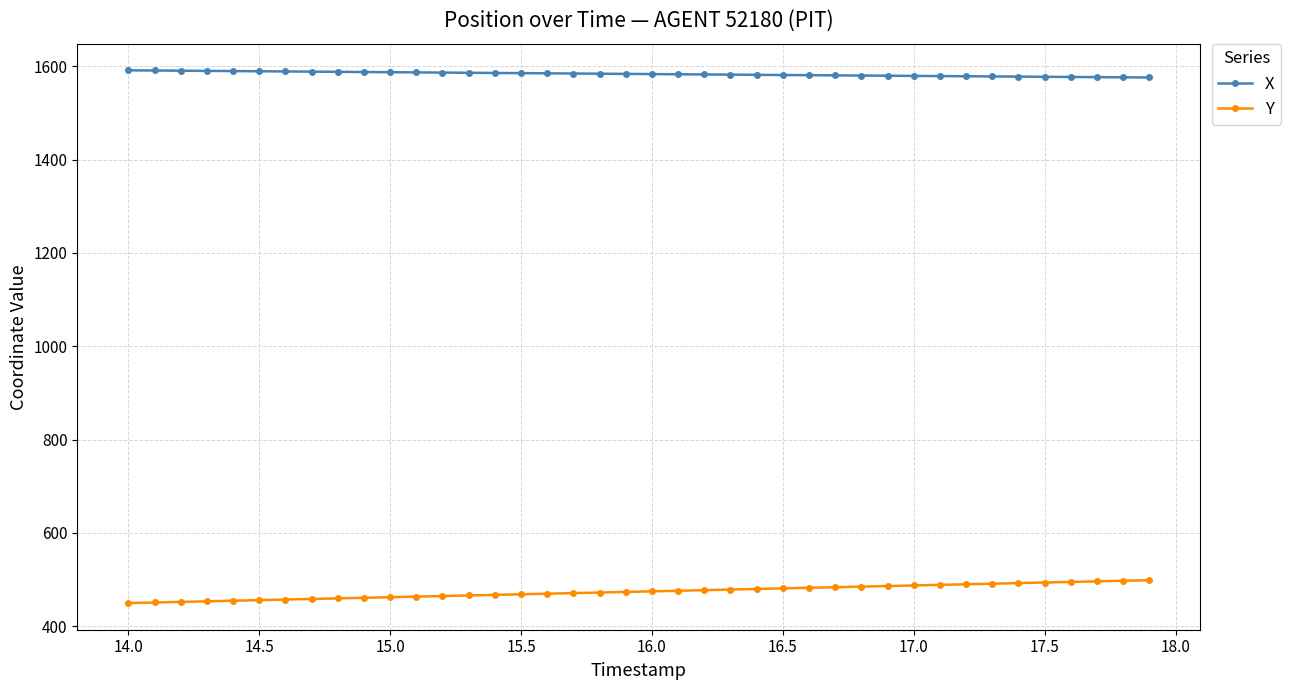

True or false: X and Y cross at least once.

False